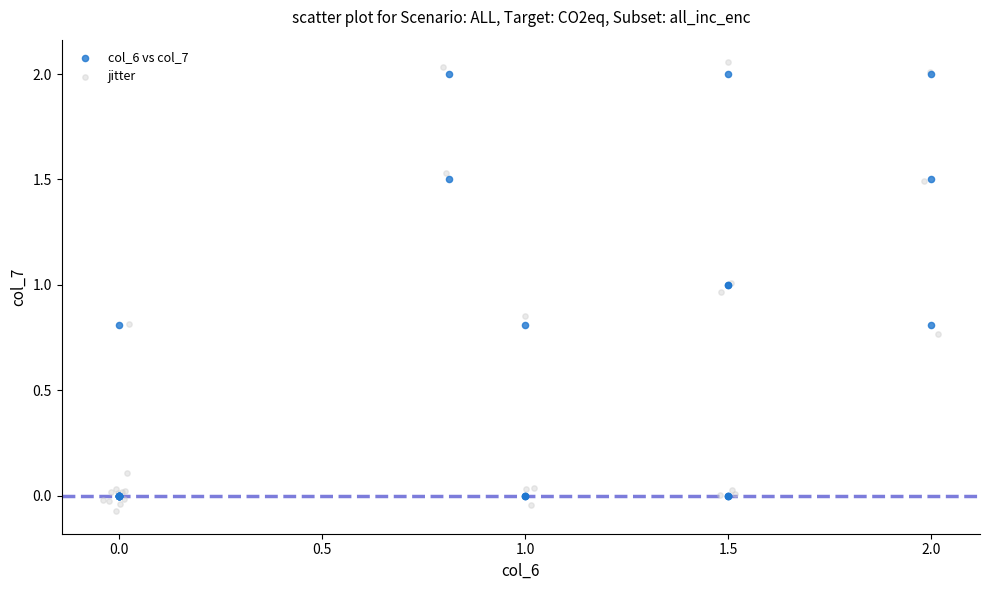

Which series contains the lowest Y value?

jitter